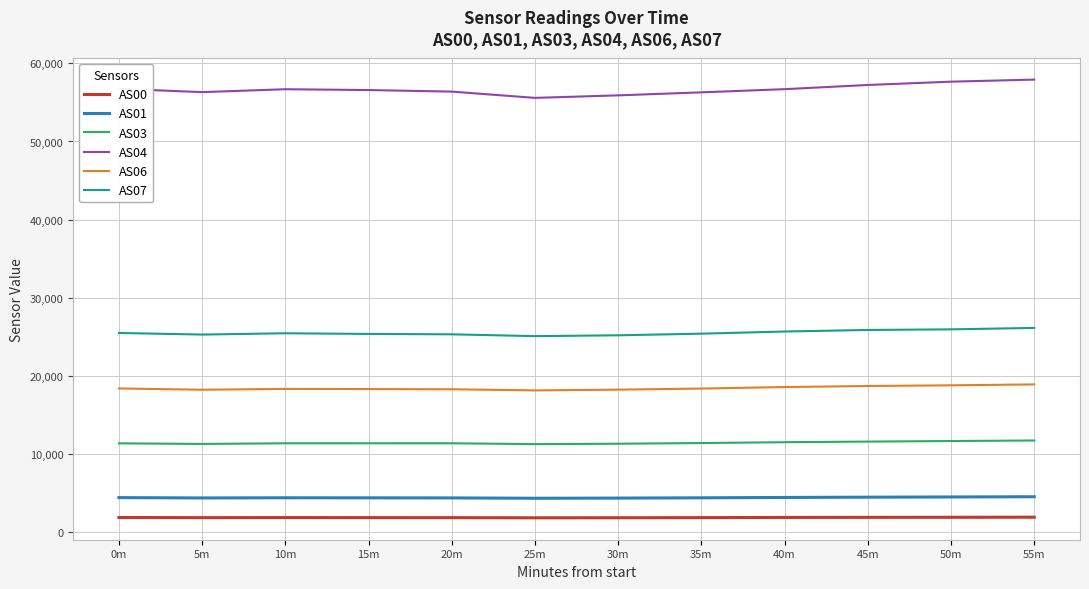

What is the difference between the highest and lowest values at 55m?

55986